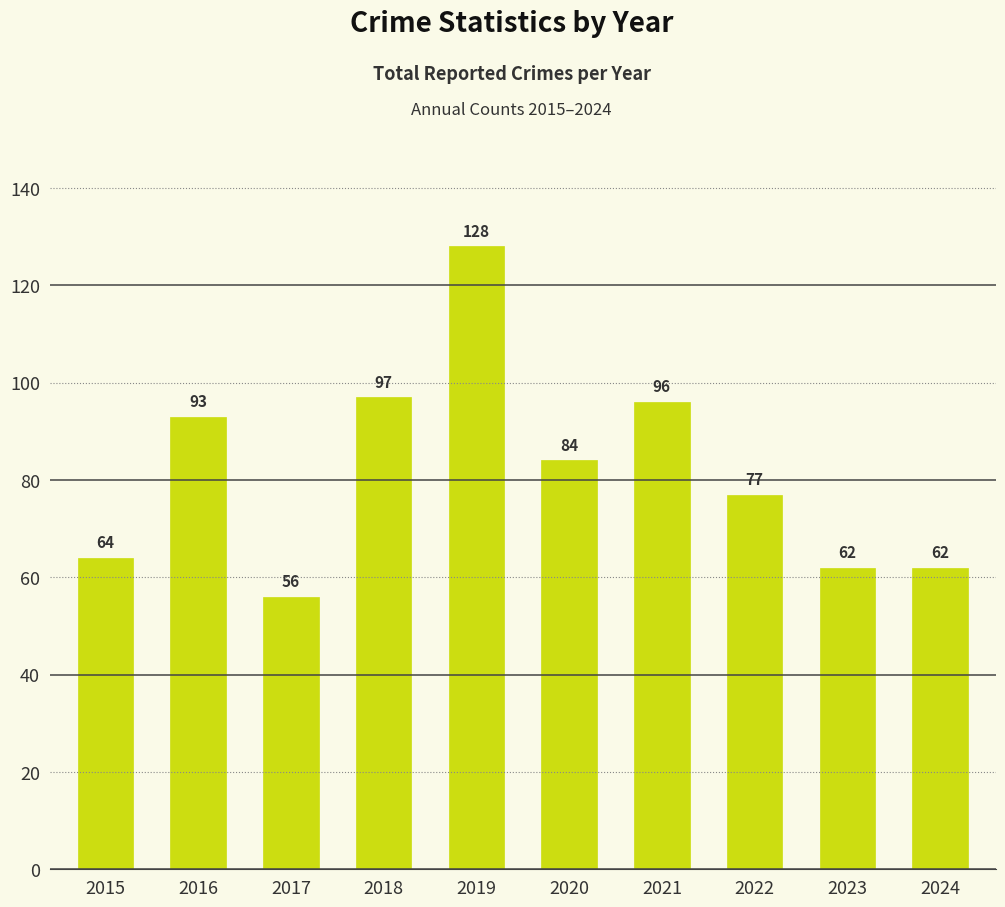

What is the difference between the maximum and minimum values?

72